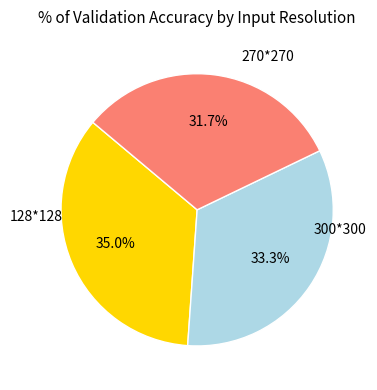

Is there a majority slice in this chart?

No